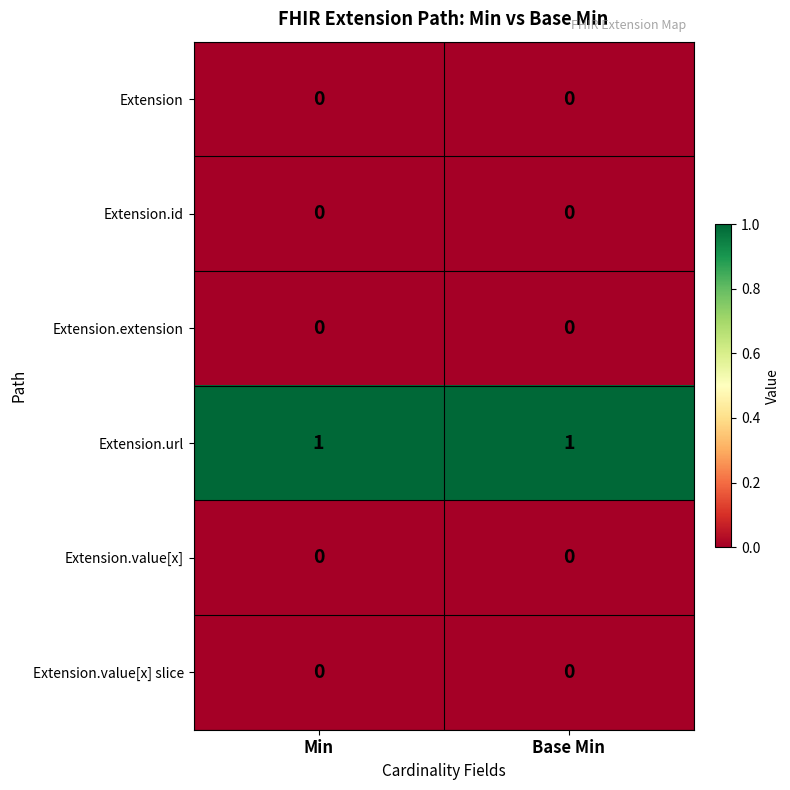

Is it true that Extension equals 0 at Base Min?

True